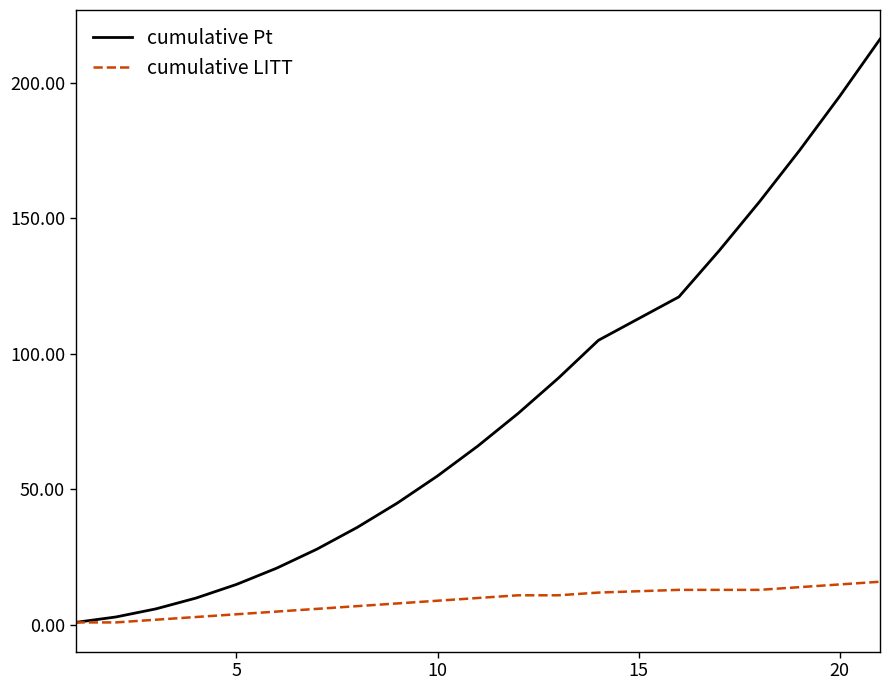

List the series in order of their peak value, lowest first.

cumulative LITT, cumulative Pt